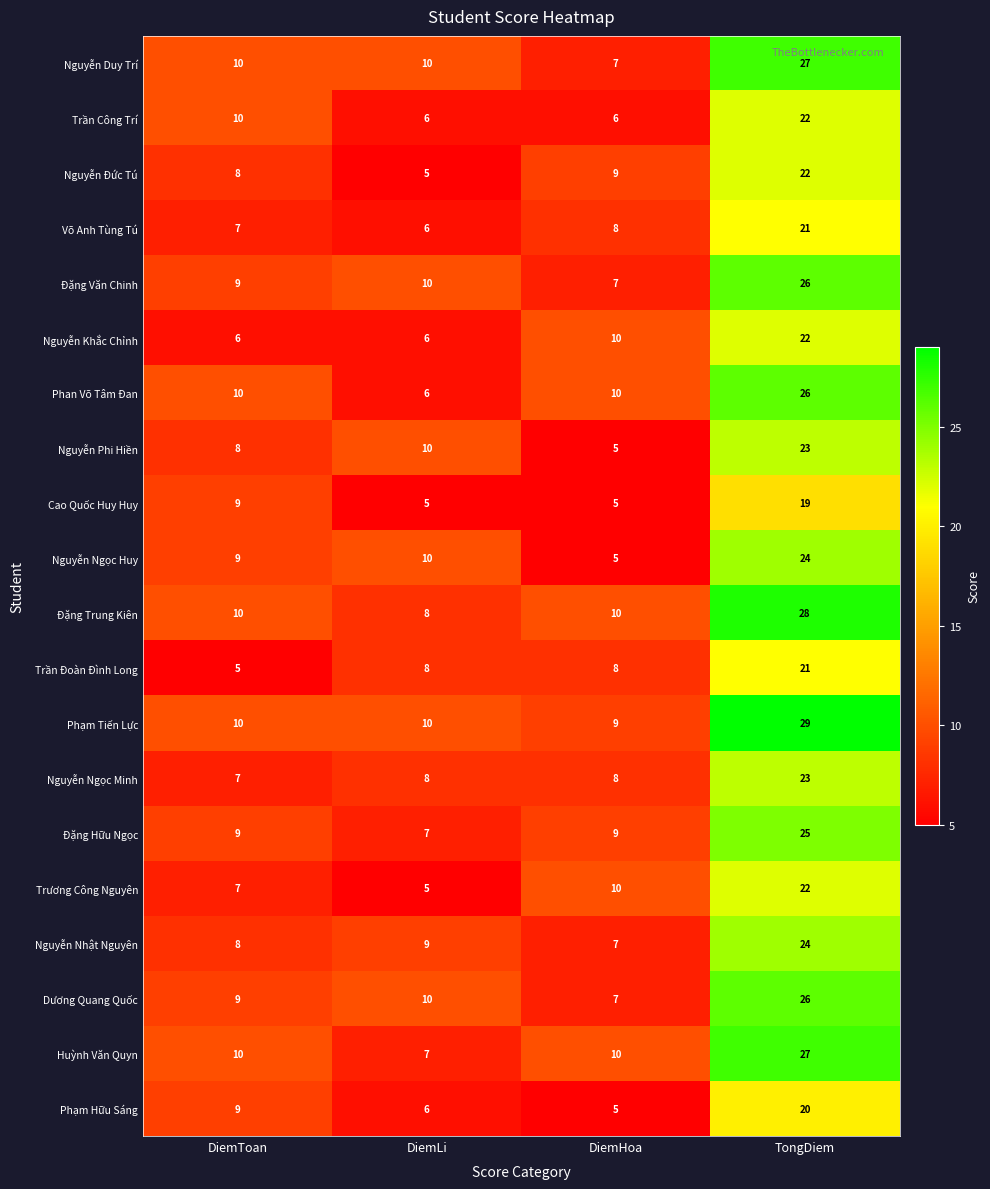

Rank the categories by Trương Công Nguyên value from highest to lowest.

TongDiem, DiemHoa, DiemToan, DiemLi